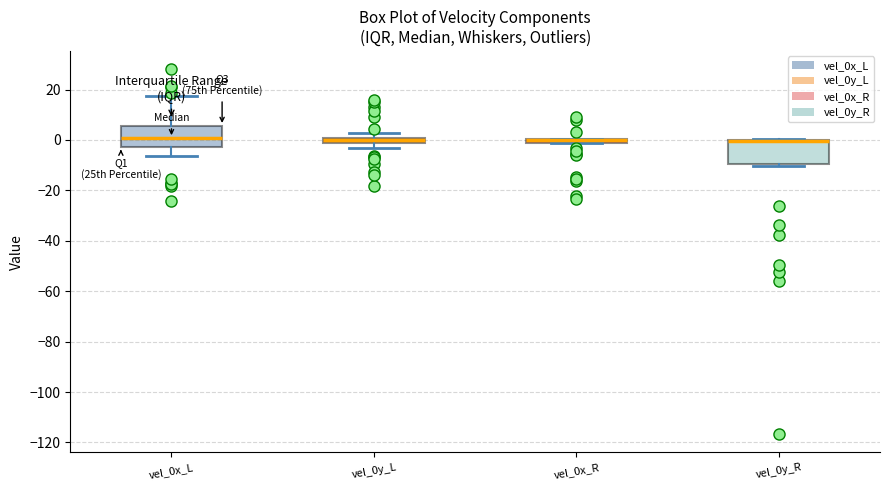

Where does the median line of the box for vel_0x_L sit on the y-axis? The values are not printed on the chart, so give them approximately, as read against the axis.

0